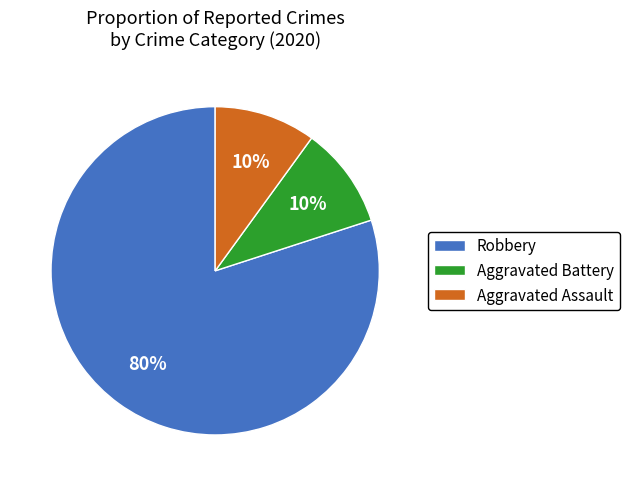

Do Robbery and Aggravated Battery together represent more than half of the pie?

Yes